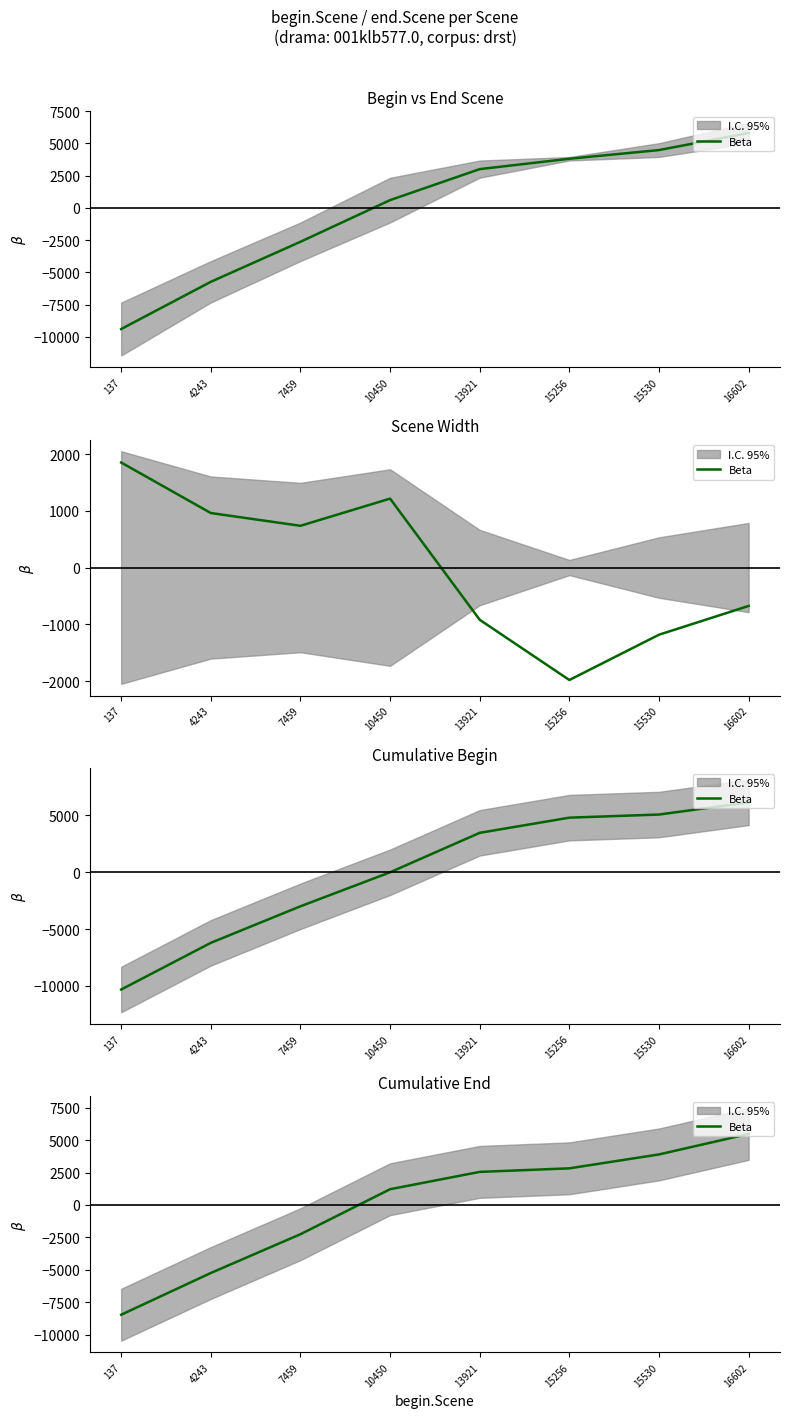

What is the difference between the maximum and second lowest values?

10722.0